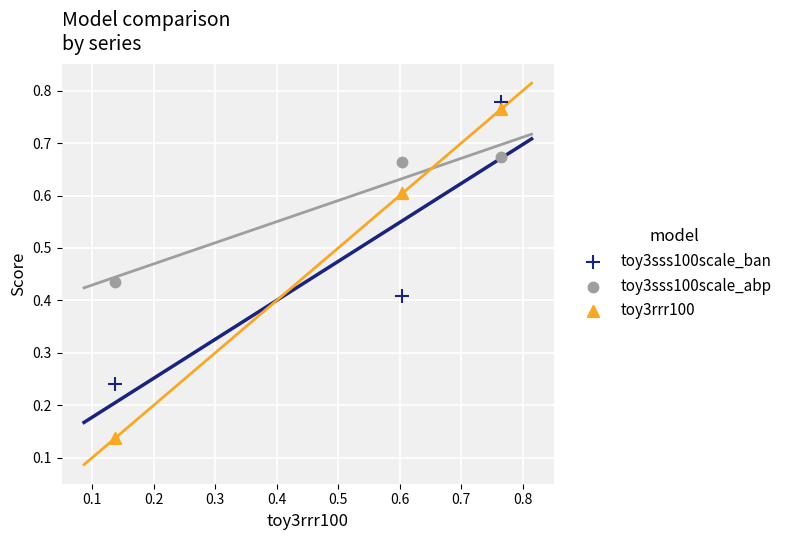

Which series has the largest Y range (max minus min)?

toy3rrr100